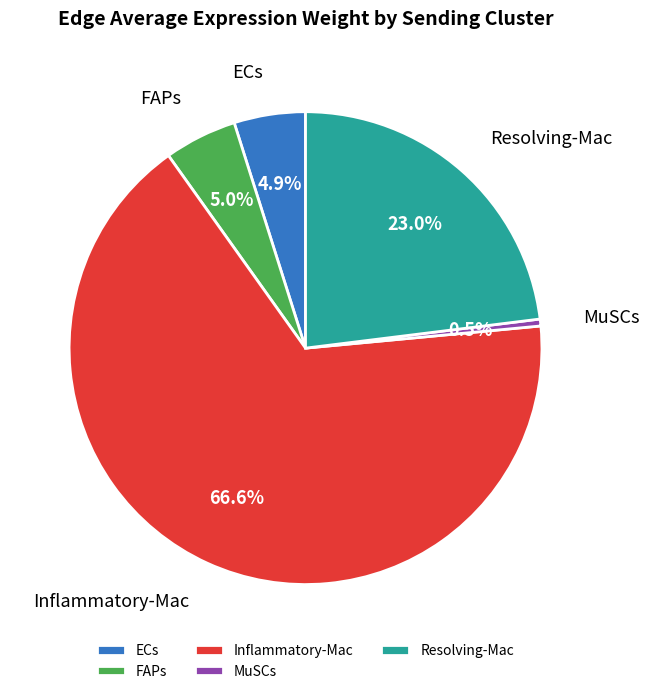

Which category has the biggest portion of the pie?

Inflammatory-Mac